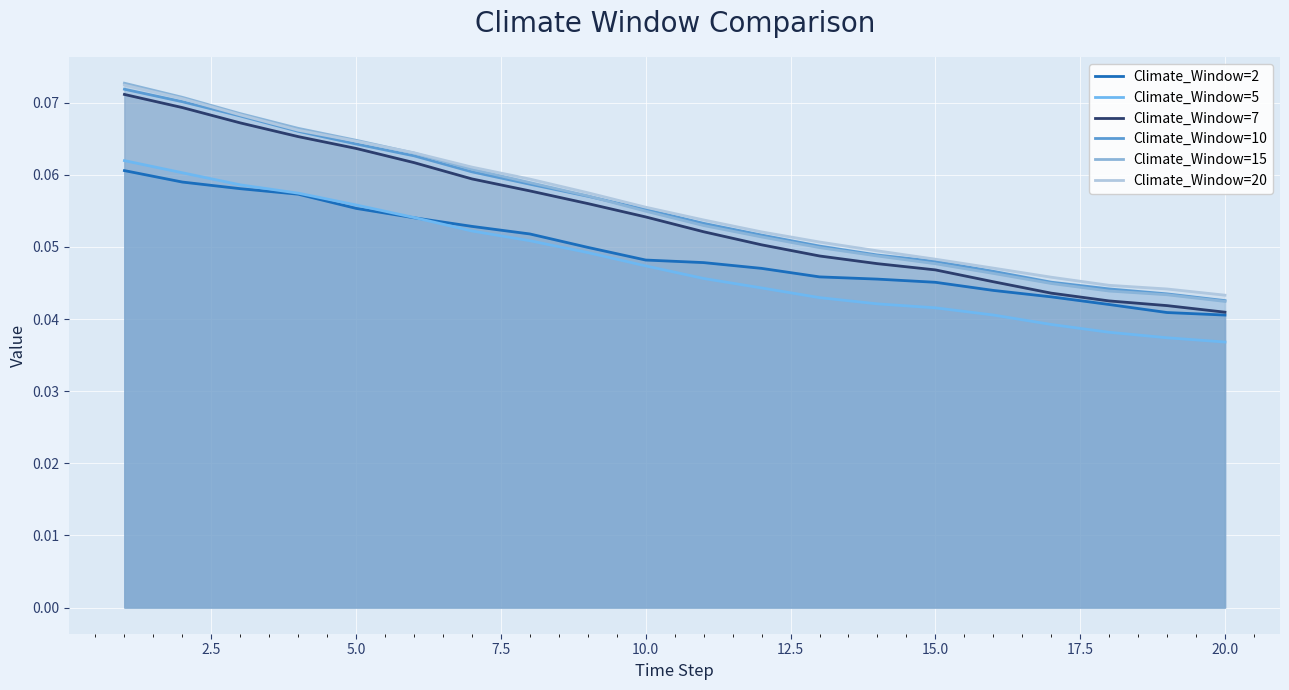

What is the highest value of the Climate_Window=10 series?

0.1